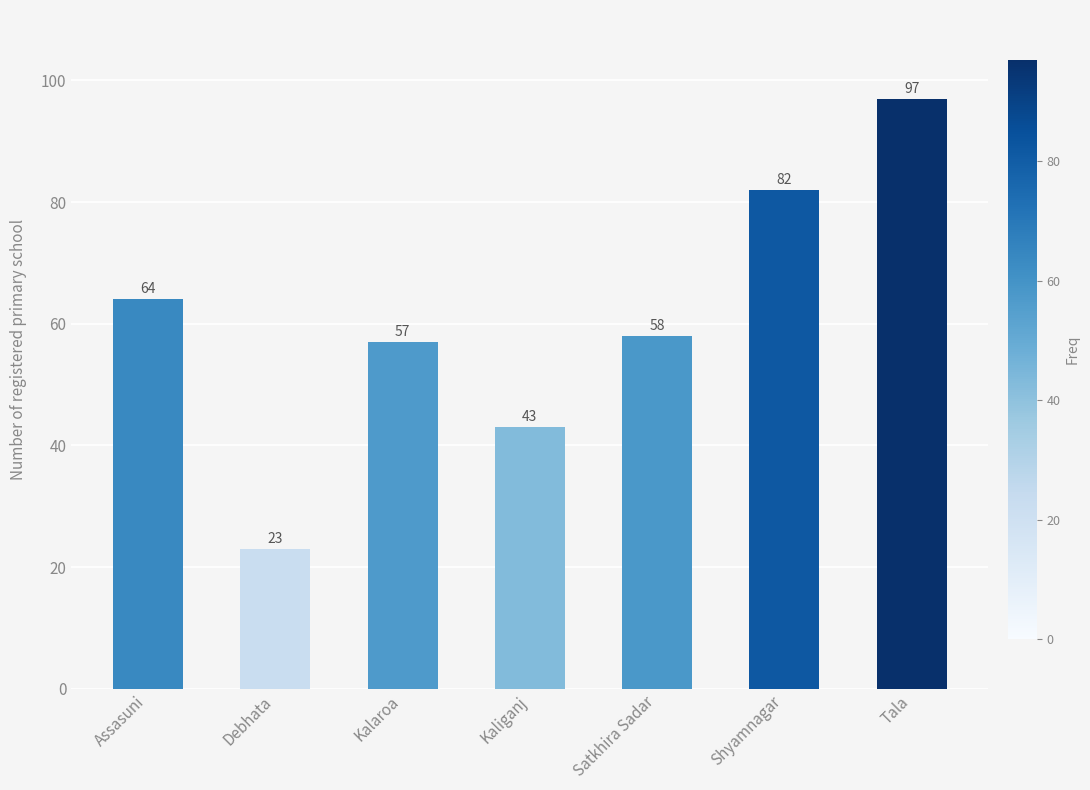

At which label does the data first exceed 58?

Assasuni